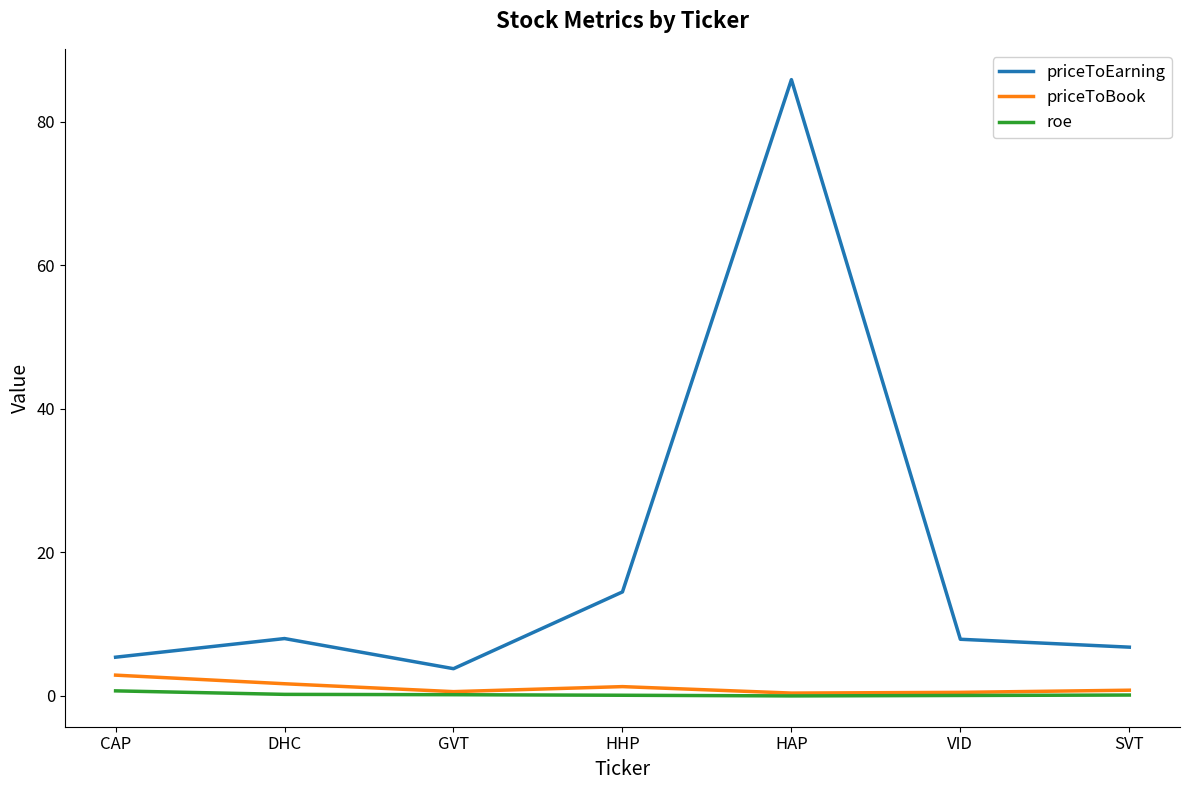

Where is the first local minimum for priceToEarning?

GVT